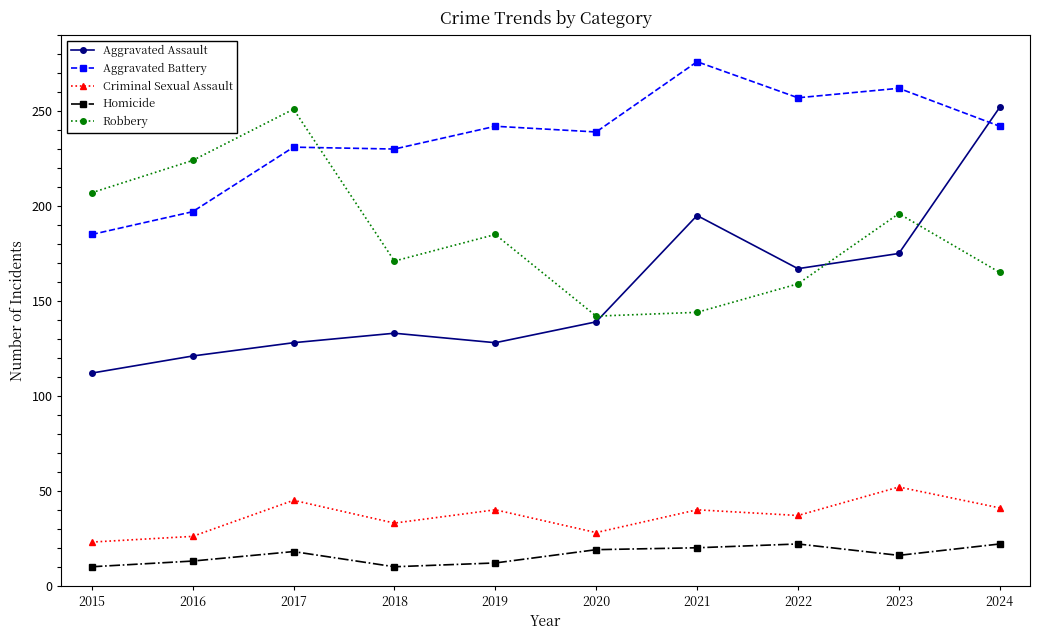

What is the total value across all series at 2016?

581